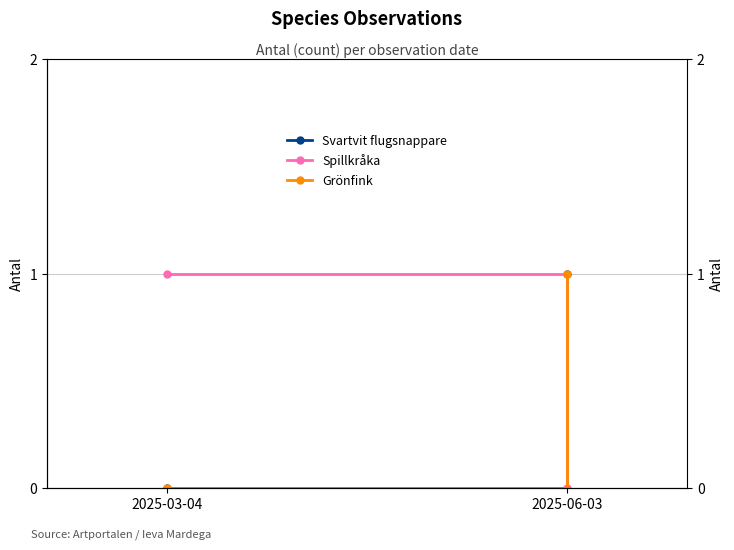

What position from the left is 2025-06-03?

2